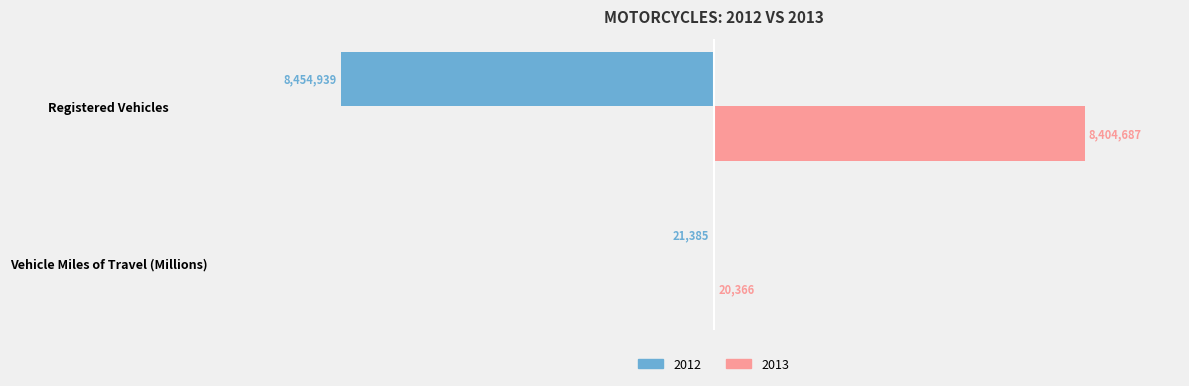

Which has a higher value, Vehicle Miles of Travel (Millions) or Registered Vehicles?

Registered Vehicles